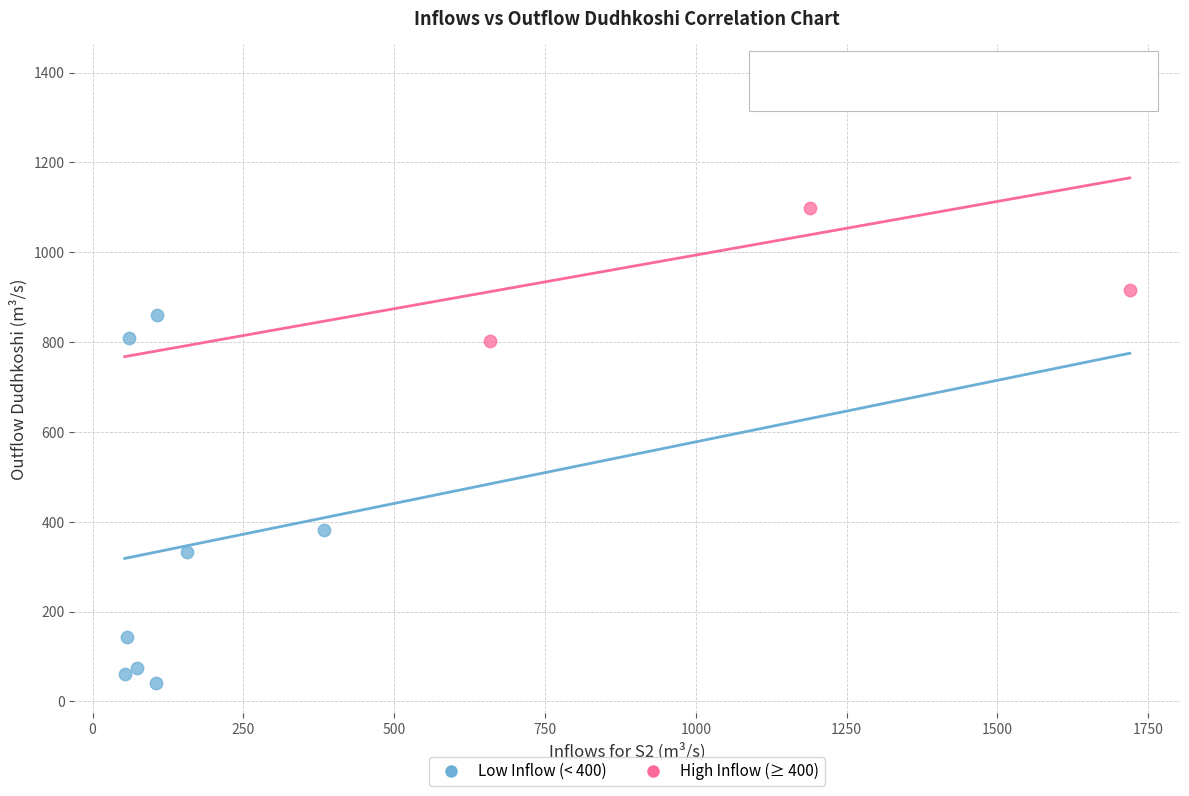

Which series has the widest spread of Y values?

Low Inflow (< 400)